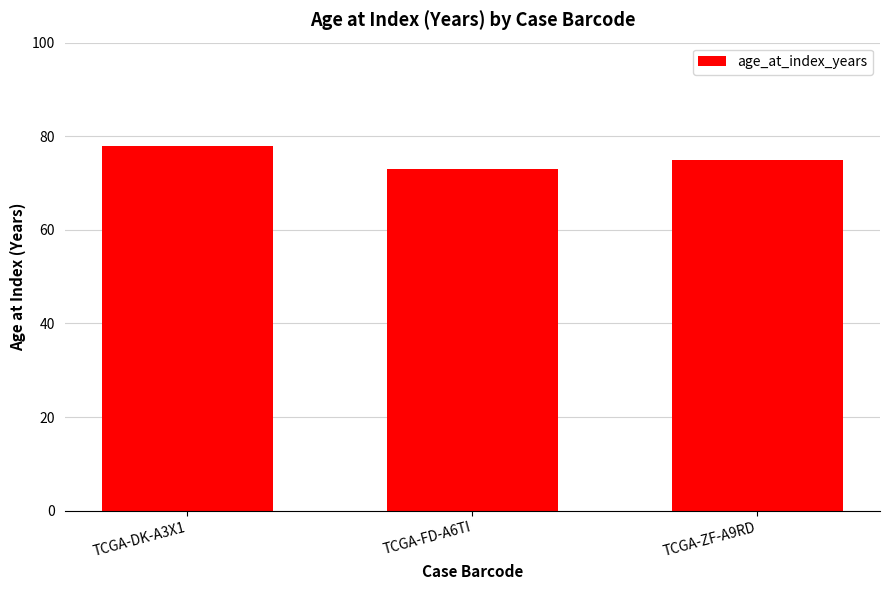

How many bars are there in total?

3